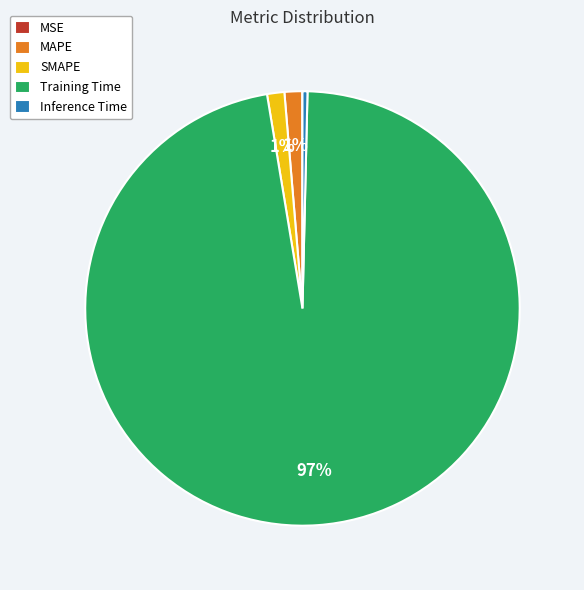

Which has a higher value, MAPE or Training Time?

Training Time